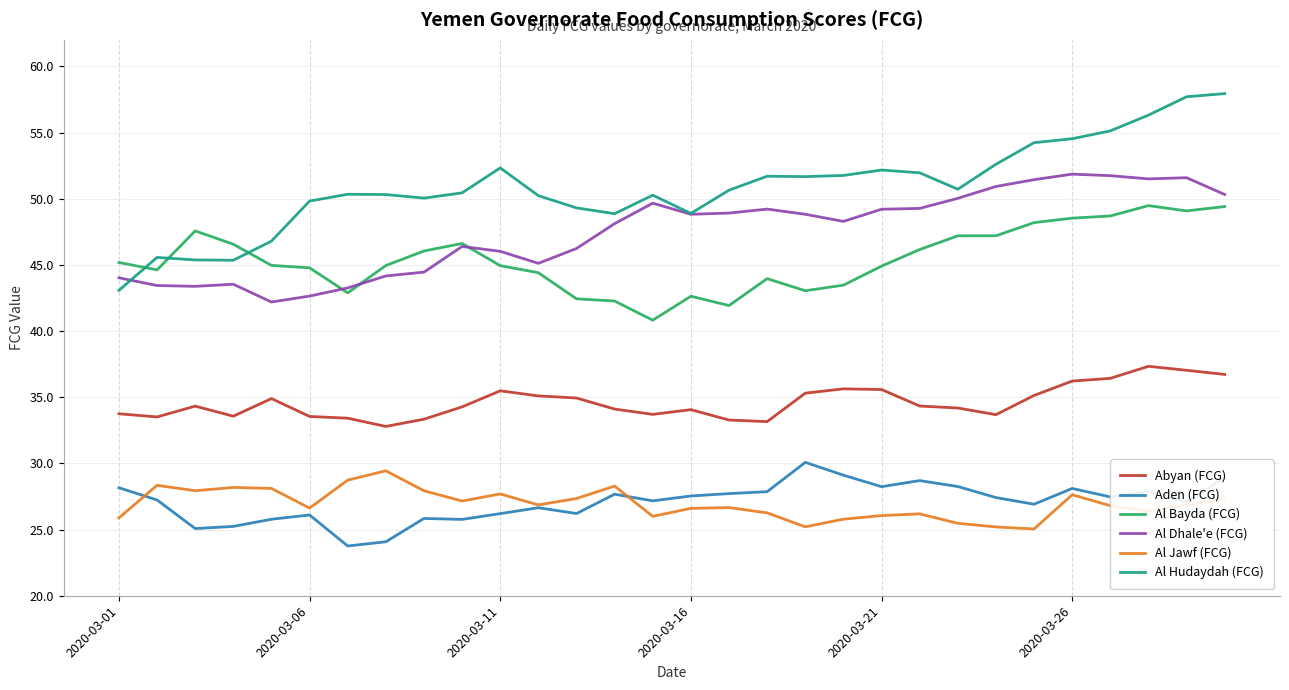

True or false: Aden (FCG) and Al Hudaydah (FCG) cross at least once.

False